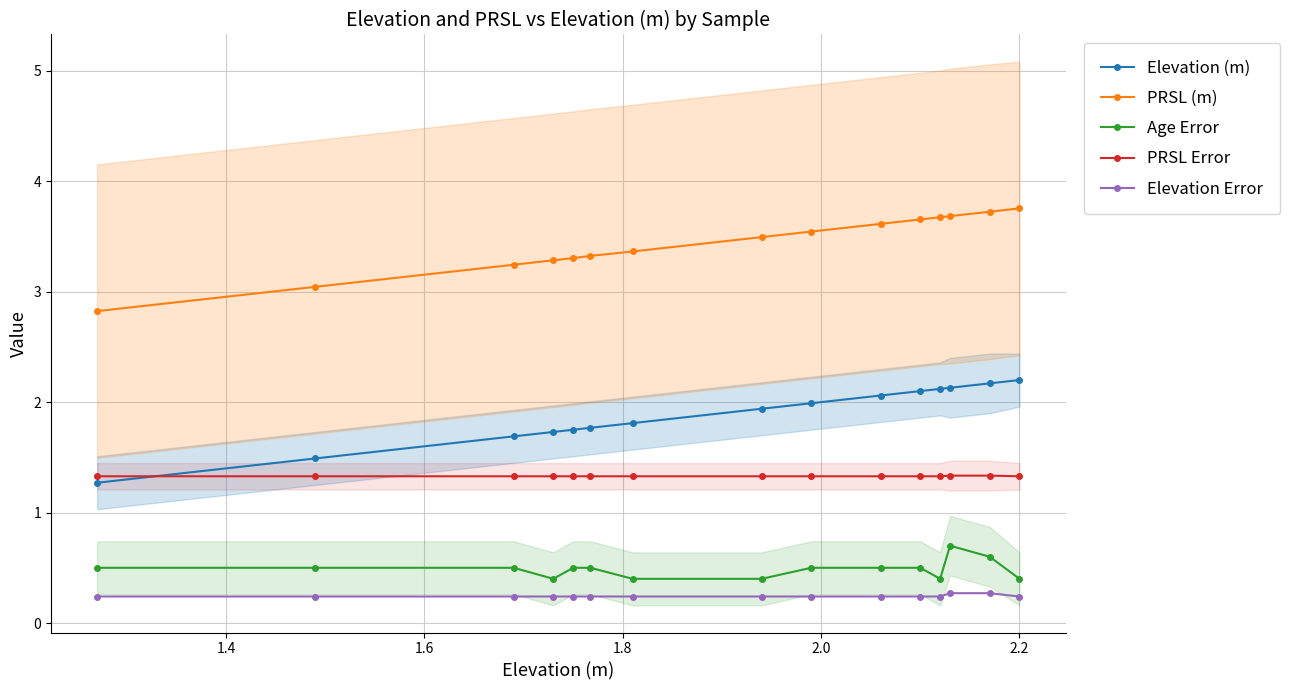

How many lines are shown in the chart?

5